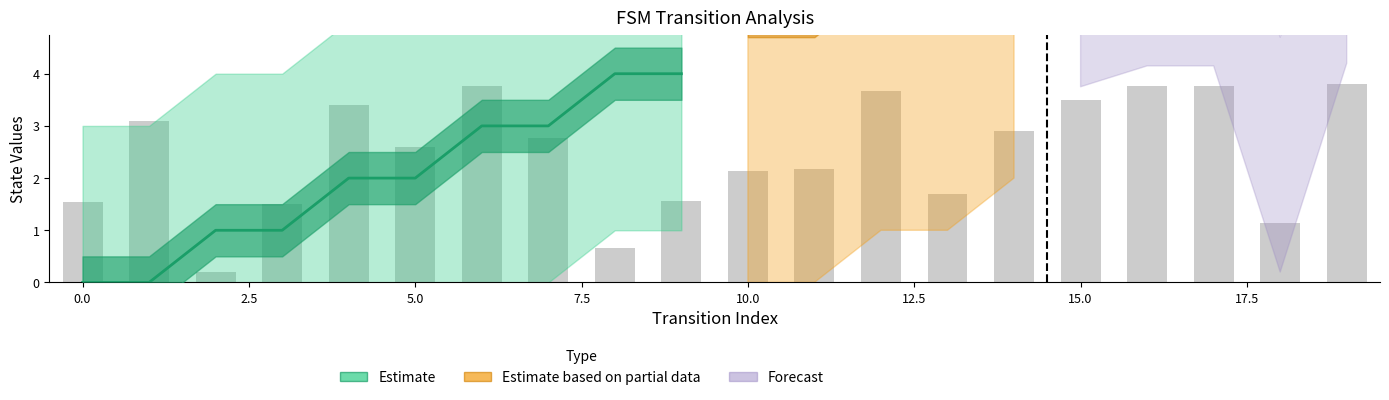

What is the average value?

2.5